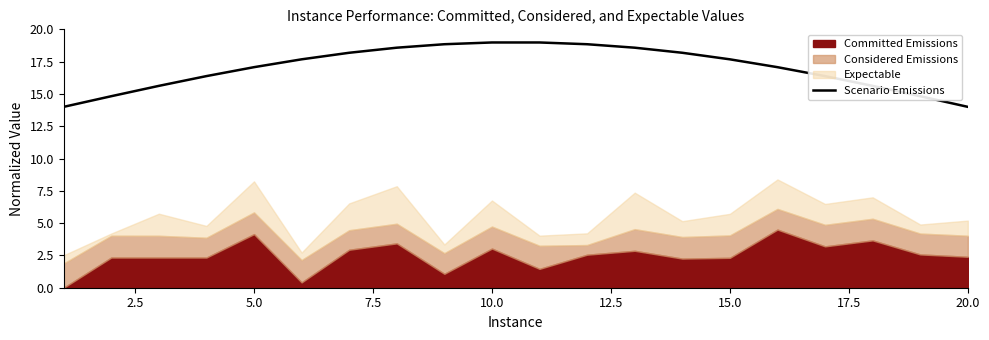

What is the minimum value for Scenario Emissions?

14.0